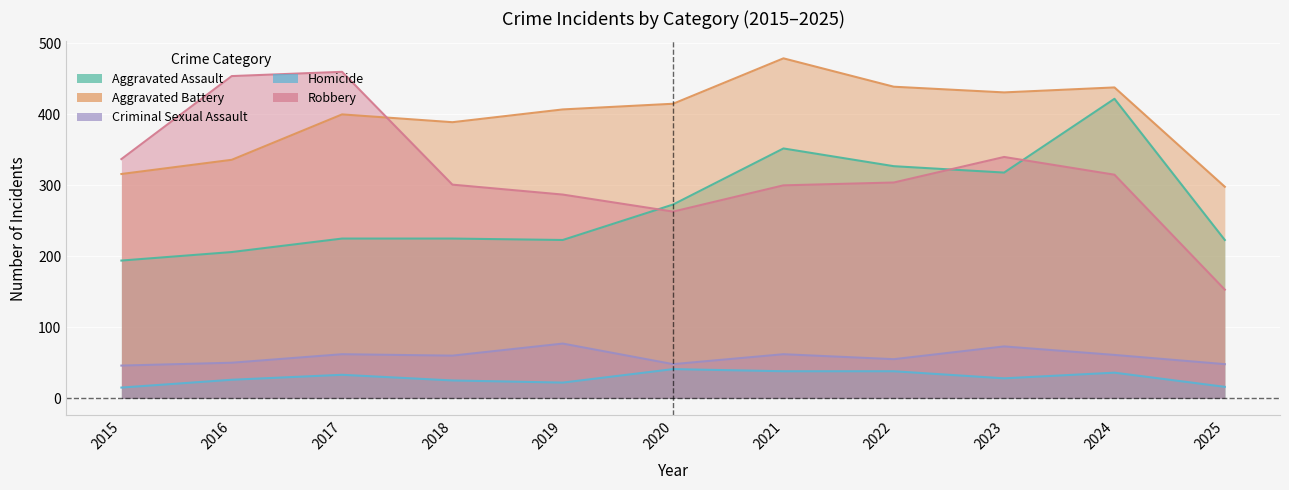

Between 2021 and 2017, which is larger?

2021